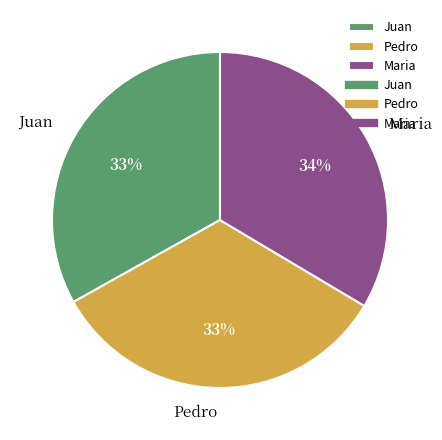

Combined, do Pedro and Maria account for over 50%?

Yes